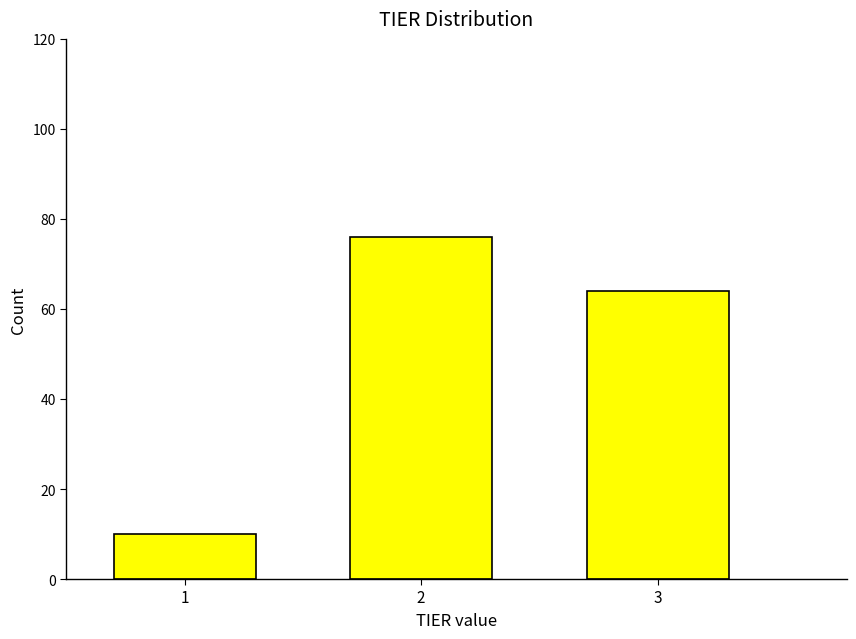

Reading right to left, what are all the values shown in this chart?

3=64	2=76	1=10